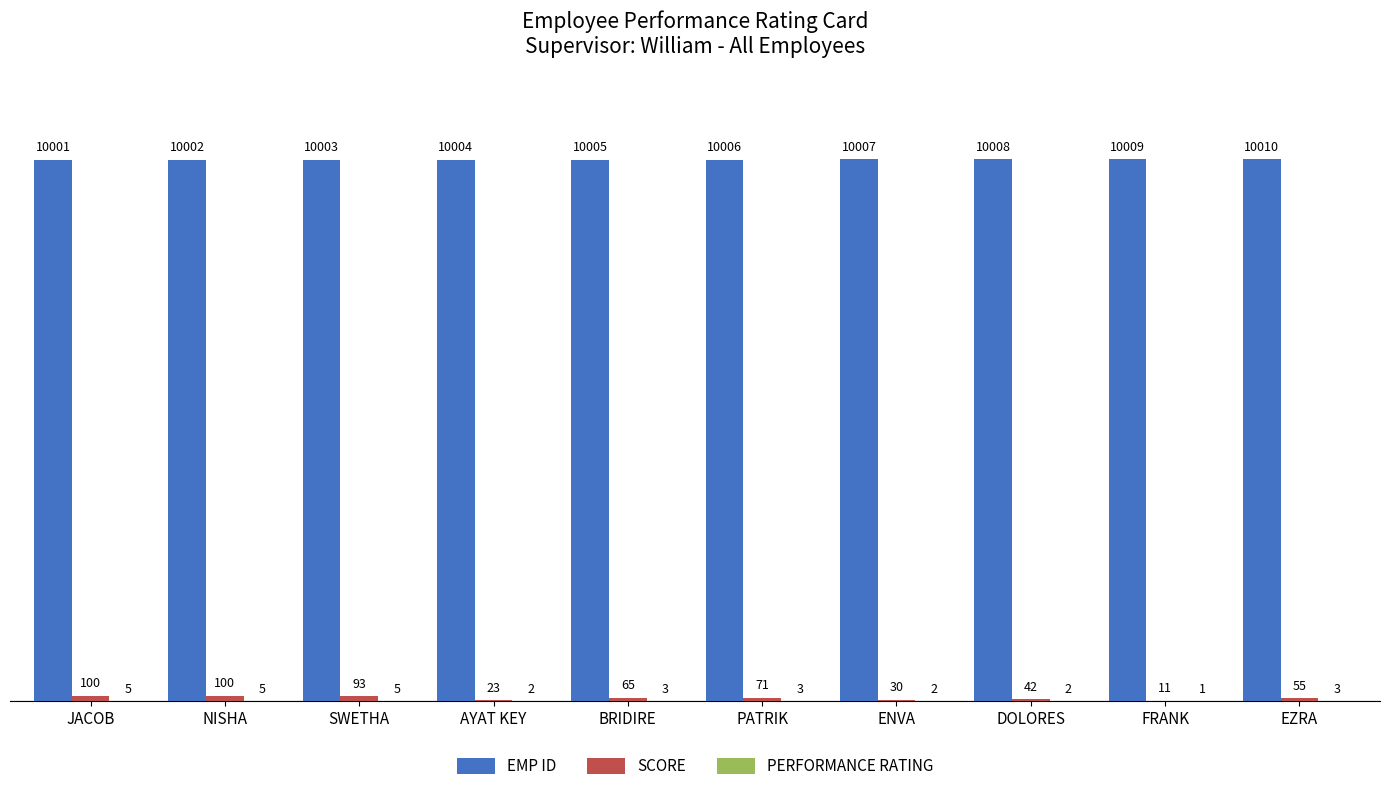

What is the total value across all series at EZRA?

10068